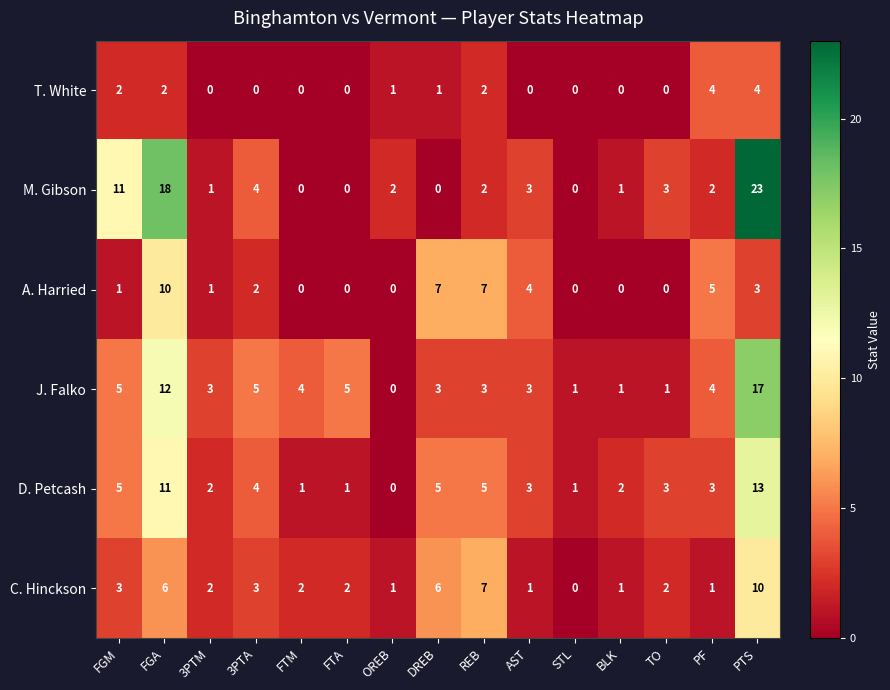

Is the value of T. White at FGM greater than the value of M. Gibson at 3PTA?

No